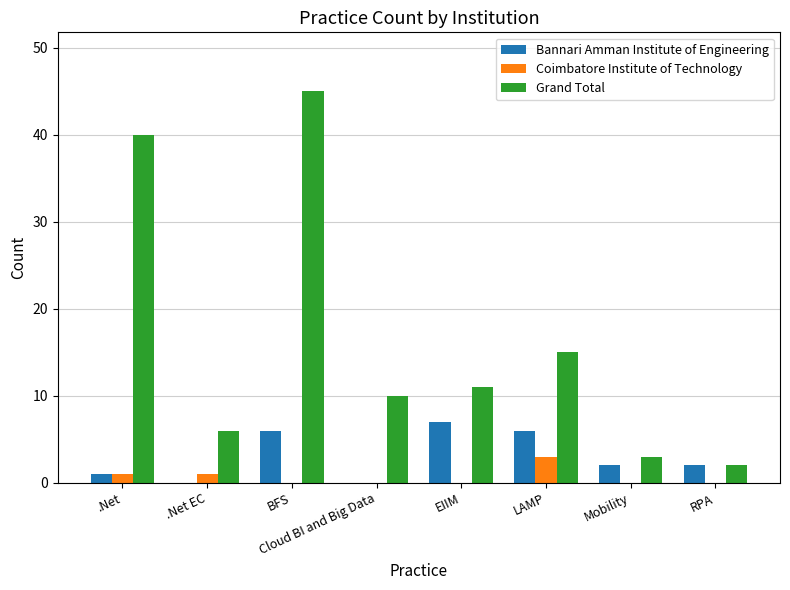

What is the sum of the Grand Total values at EIIM and LAMP?

26